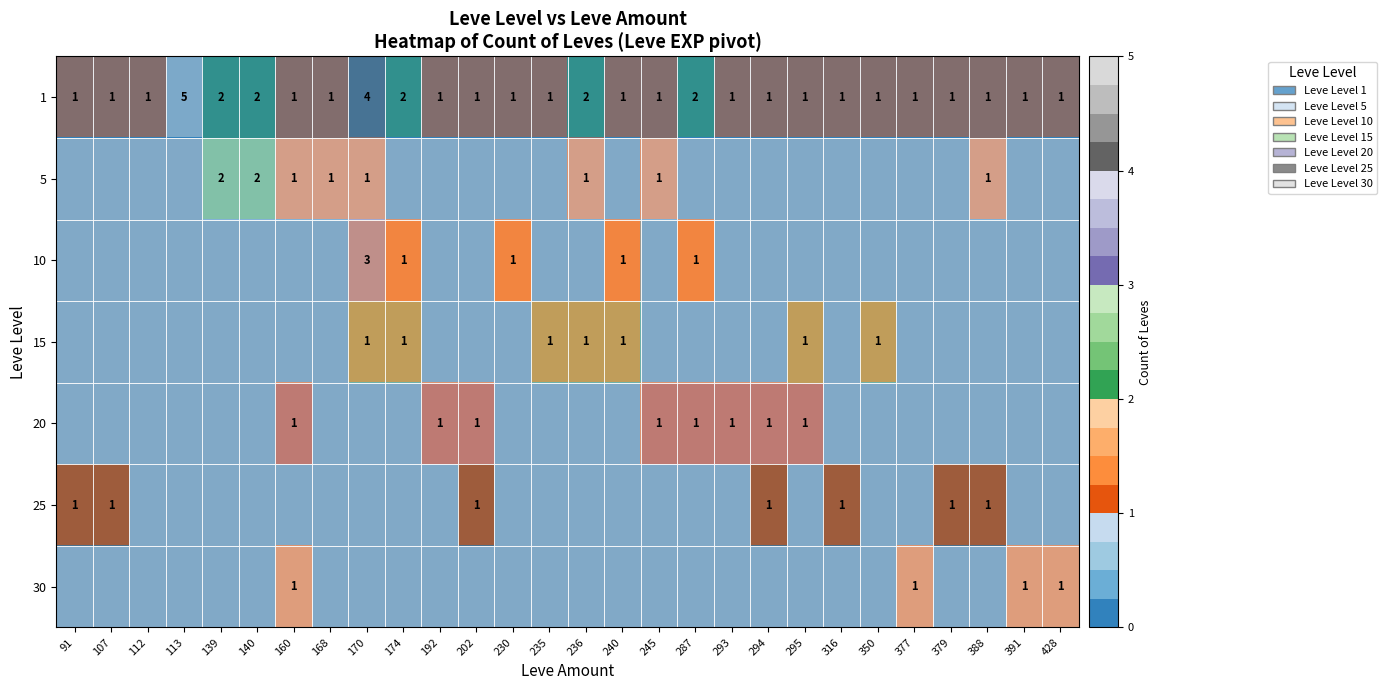

Is it true that 30 equals 2 at 391?

False